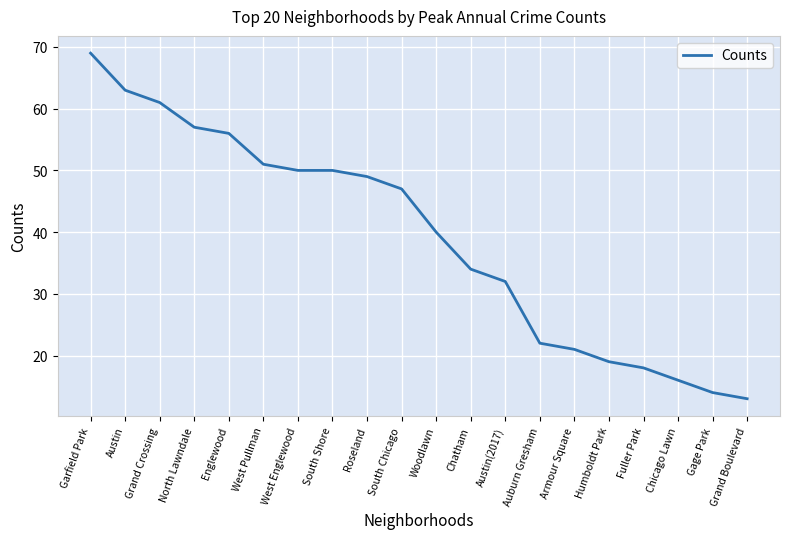

Does the chart display data point markers on the line(s)?

No